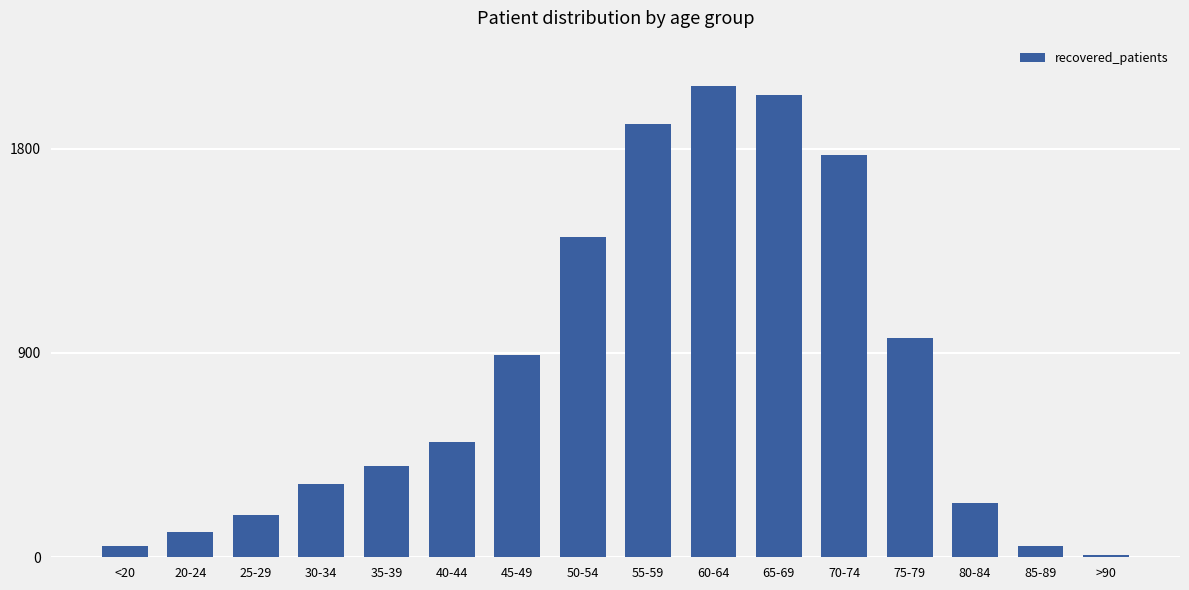

What is the label of the 6th bar from the right?

65-69